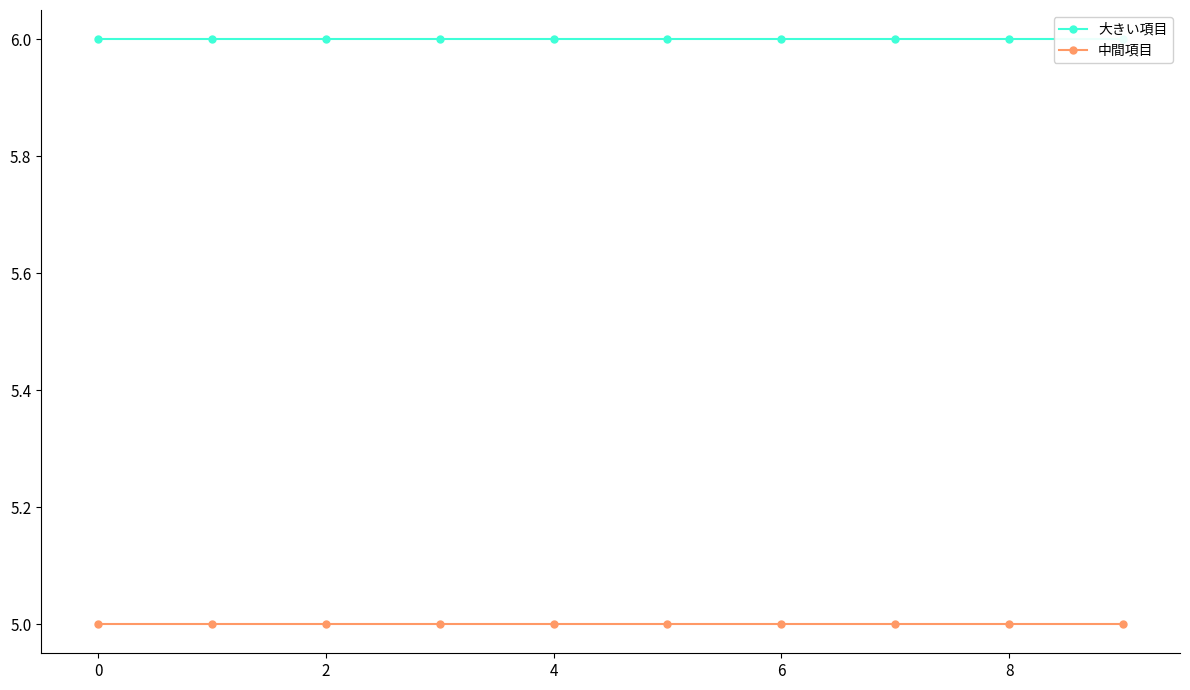

What is the label of the 10th point from the left?

9